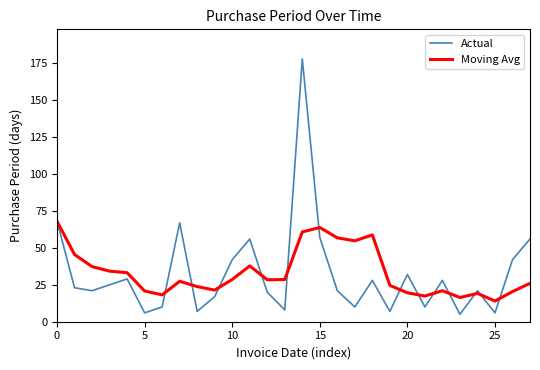

What is the lowest value of the Actual series?

5.0